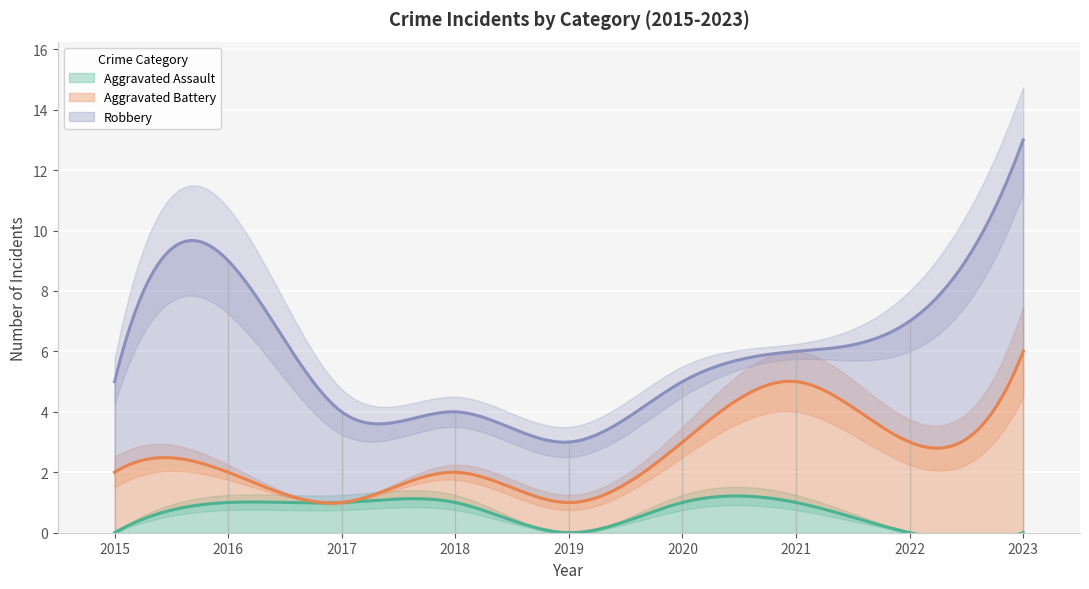

True or false: Aggravated Battery and Aggravated Assault intersect in this chart.

False